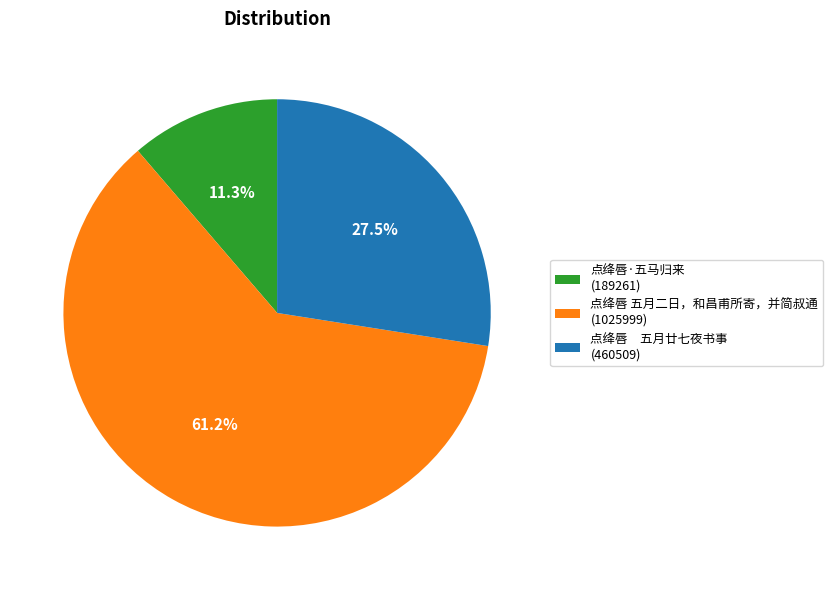

Is the sum of 点绛唇 五月廿七夜书事 (460509) and 点绛唇·五马归来 (189261) greater than half?

No